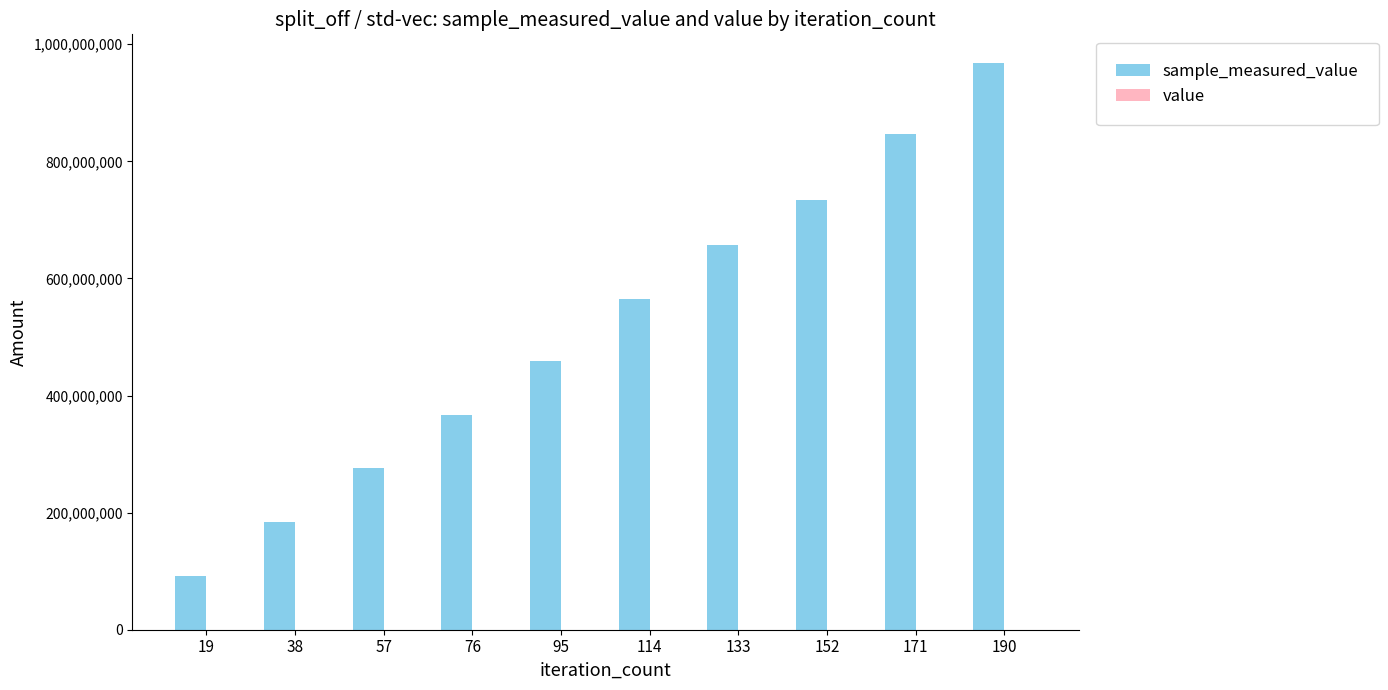

At which category is the sum across all series the highest?

190